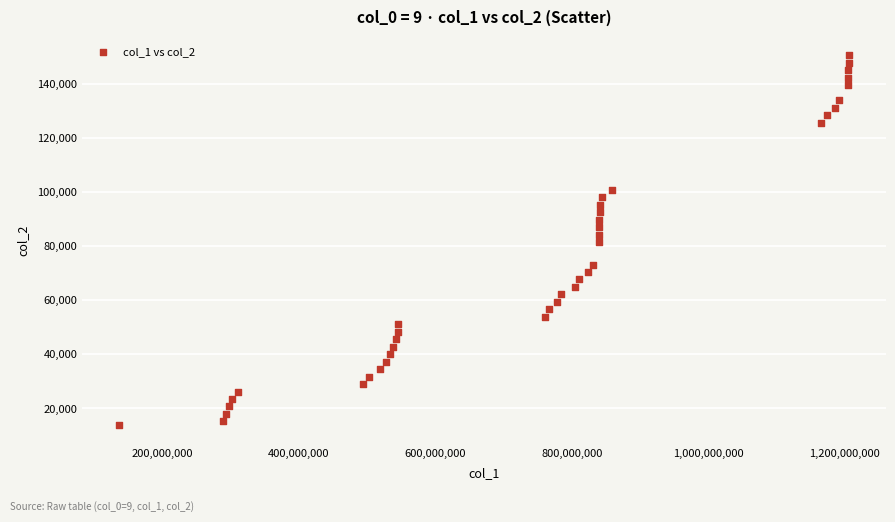

What is the range of Y values (max minus min)?

136620